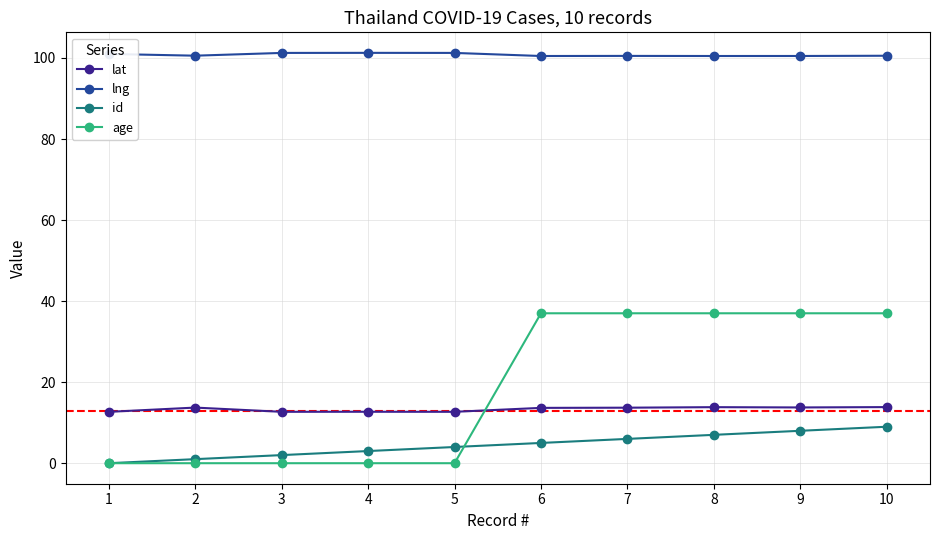

What is the highest value of the id series?

9.0